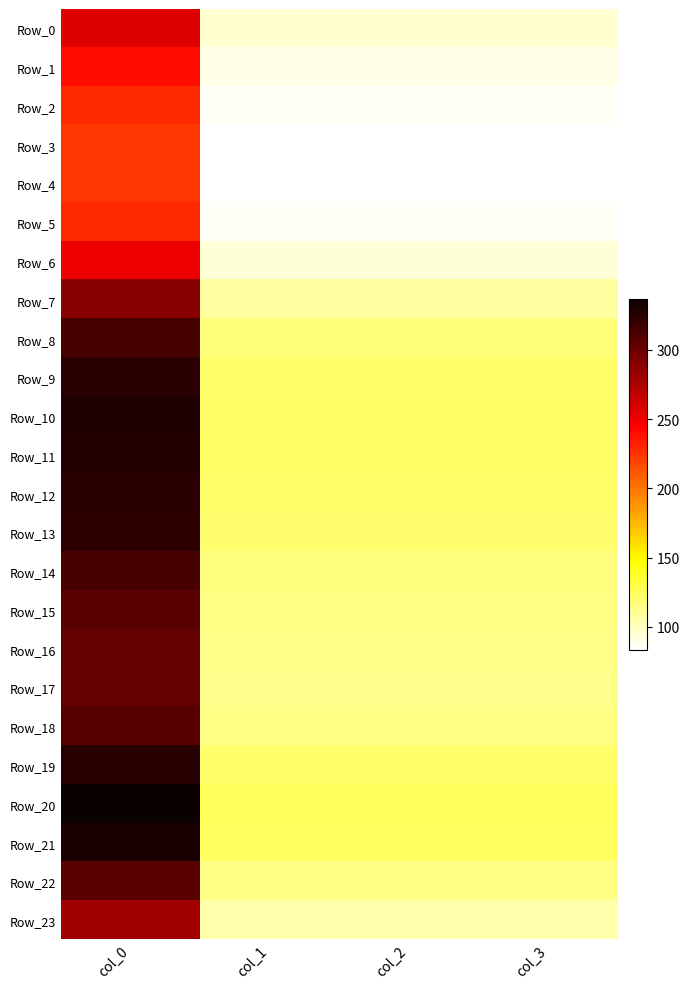

What is the total value across all series at col_3?

2613.0